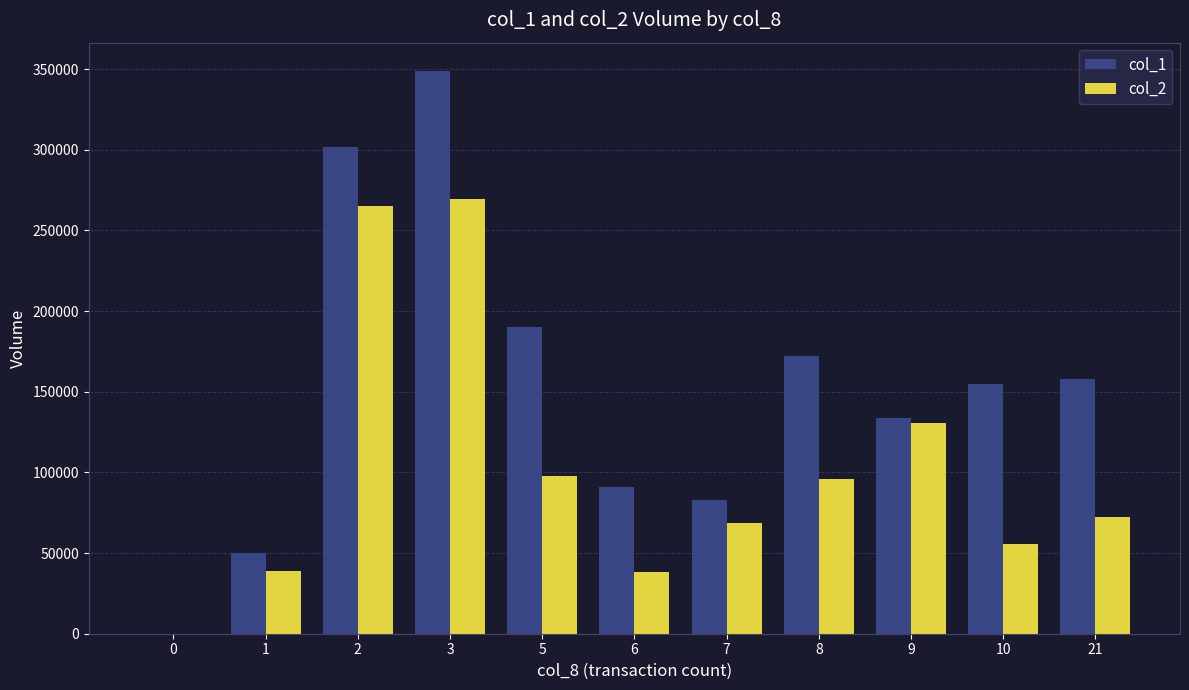

Is the value of col_2 at 1 greater than the value of col_1 at 0?

Yes